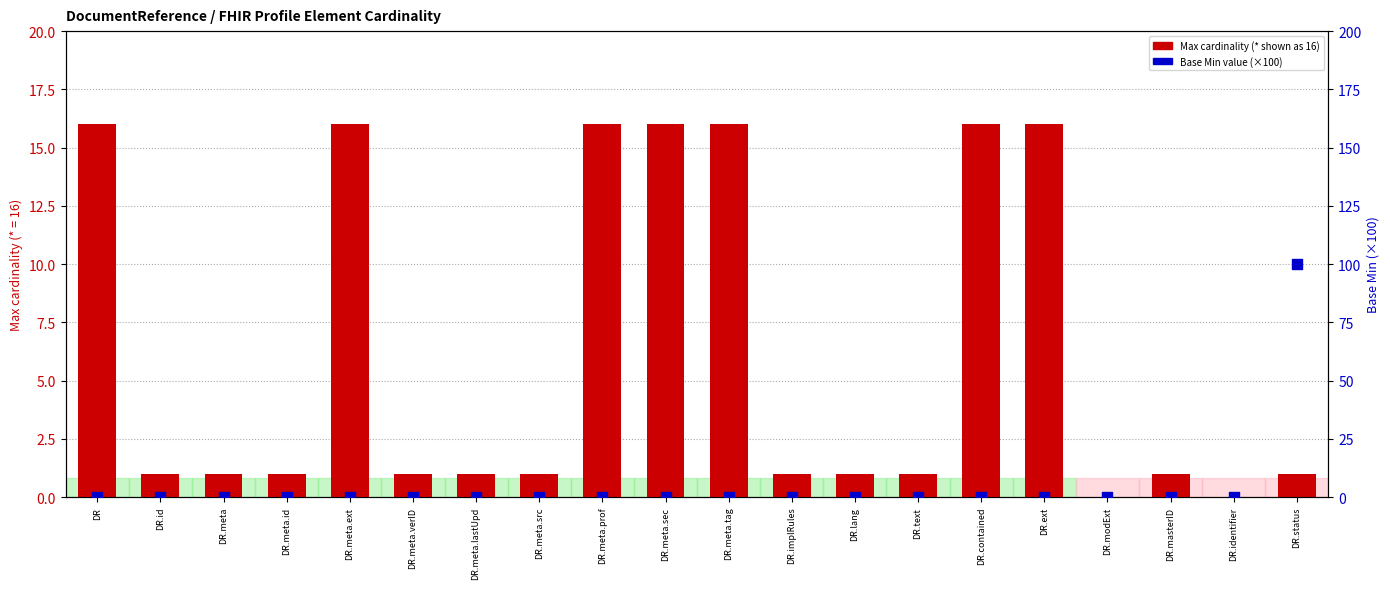

Which series has the largest Y range (max minus min)?

Base Min (×100)